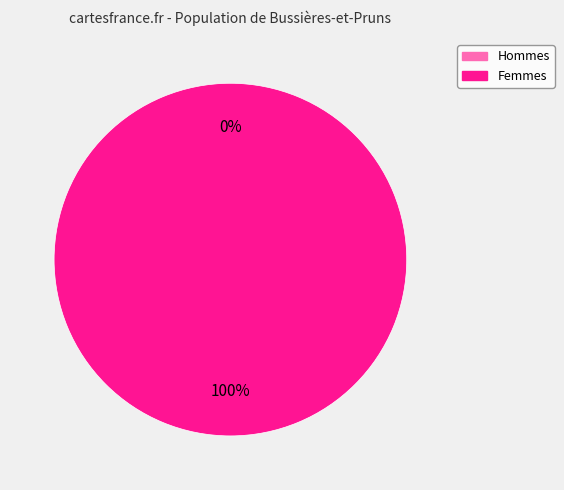

How many slices are in this pie chart?

2